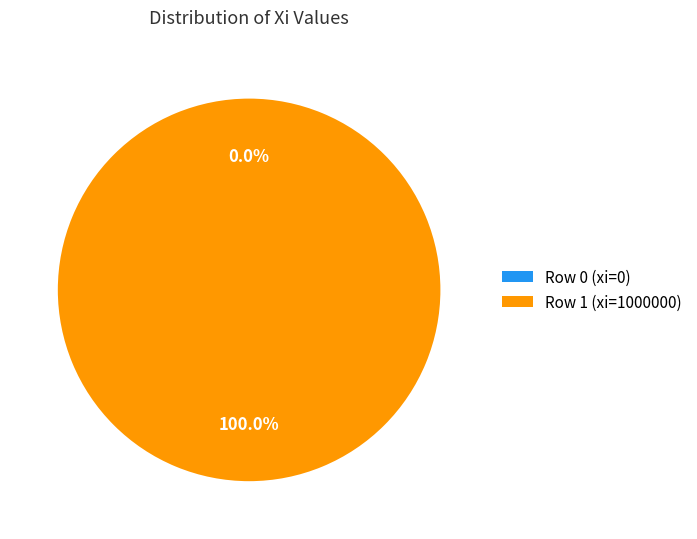

To the nearest percent, what portion does Row 1 (xi=1000000) represent?

100%